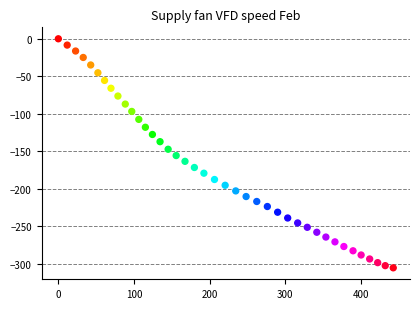

What is the range of Y values (max minus min)?

305.2